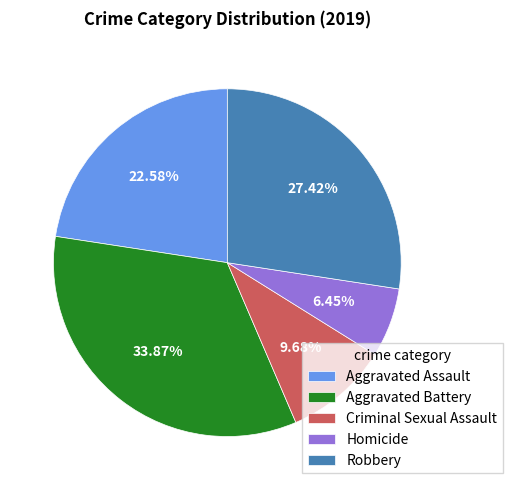

Which category has the biggest portion of the pie?

Aggravated Battery